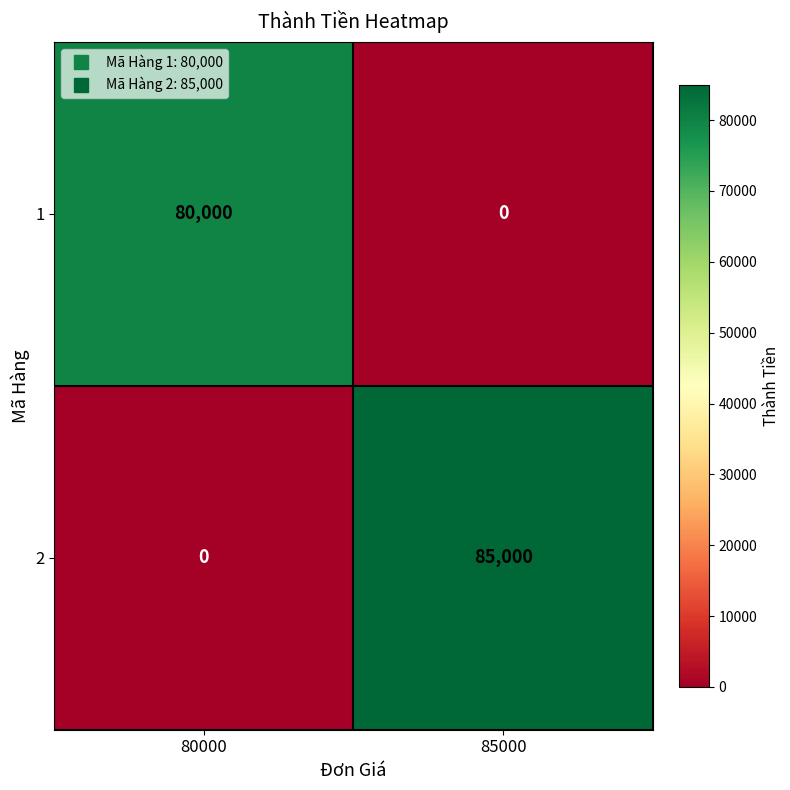

Which series has the largest total across all categories?

2